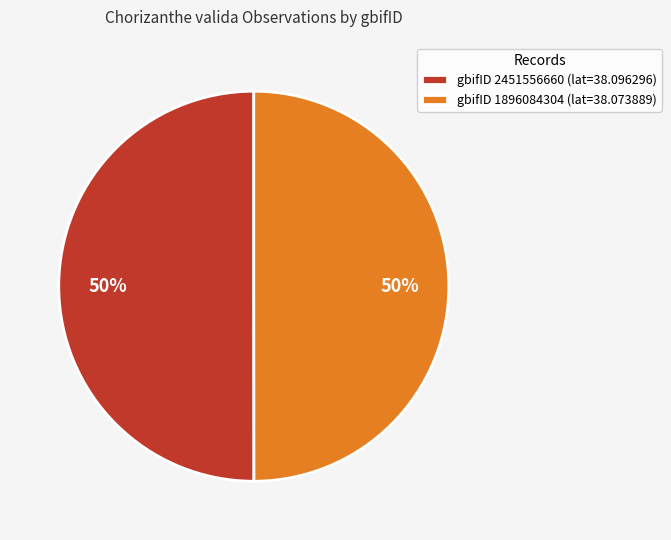

Count the number of slices in the pie.

2